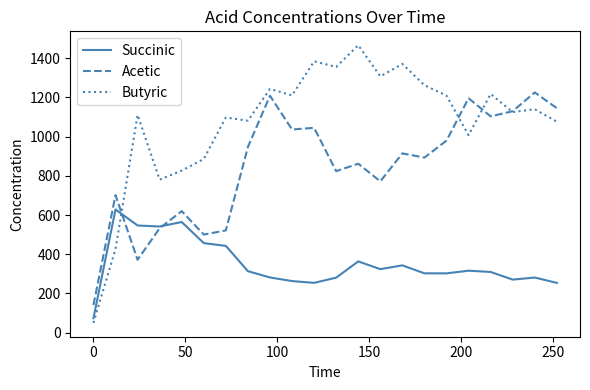

How many values in the Butyric series are below 1140?

11